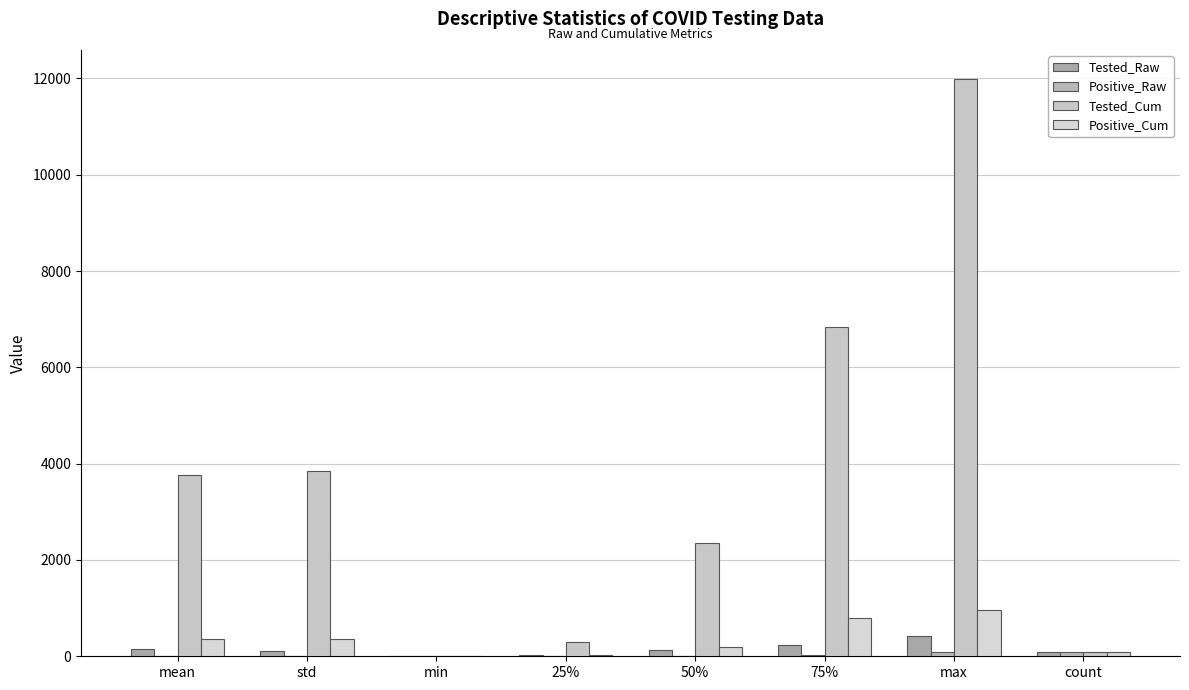

What is the sum of the Tested_Raw values at min and max?

413.0